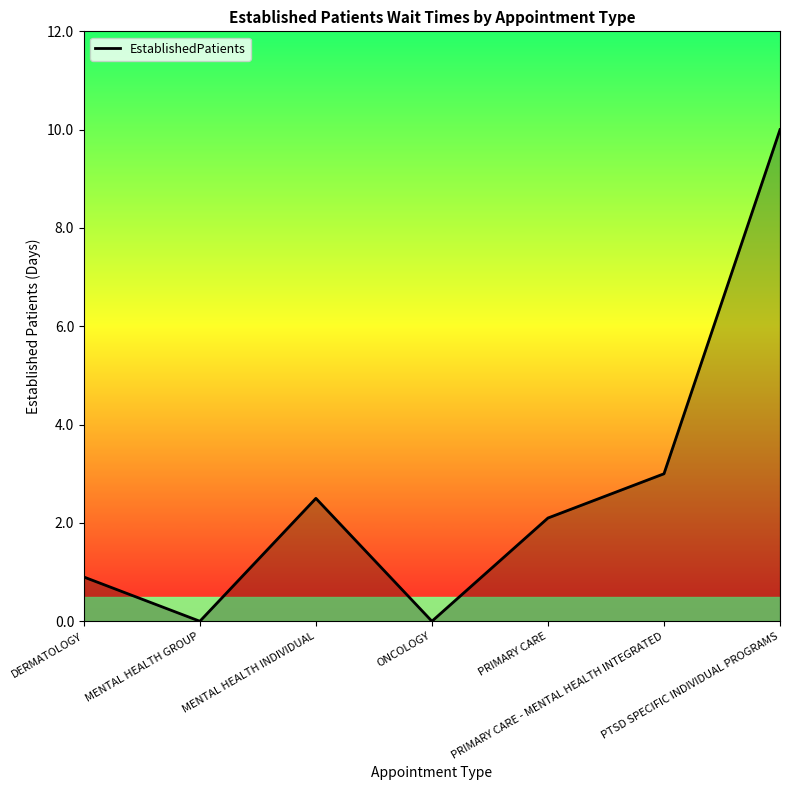

What is the difference between the second highest and second lowest values?

3.0